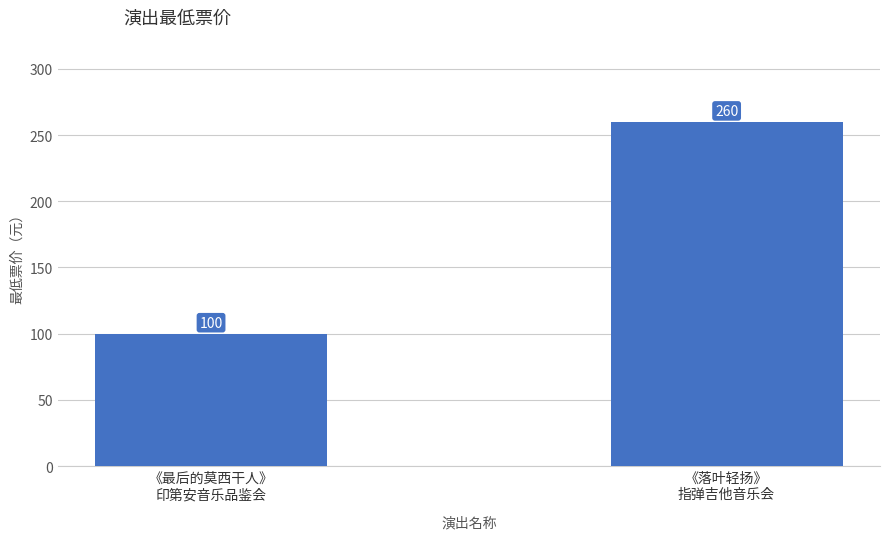

Rank the categories by value from lowest to highest.

《最后的莫西干人》
印第安音乐品鉴会, 《落叶轻扬》
指弹吉他音乐会